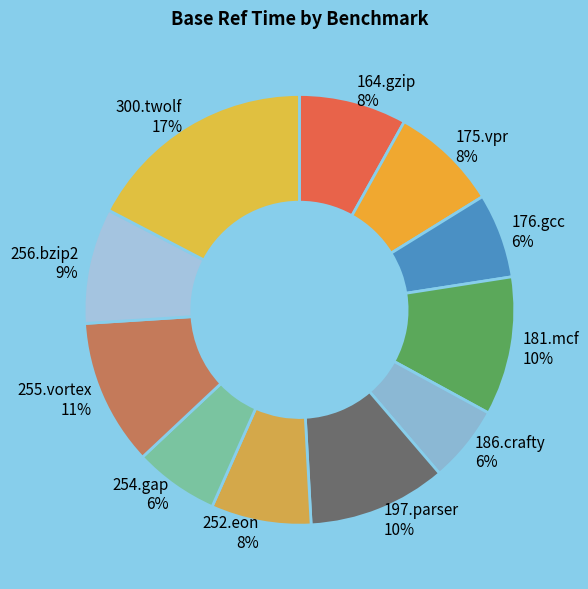

Which slice is the largest?

300.twolf